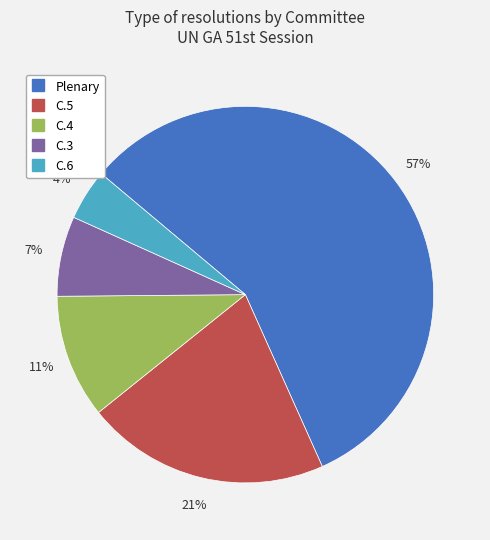

Rank the categories by value from highest to lowest.

Plenary, C.5, C.4, C.3, C.6